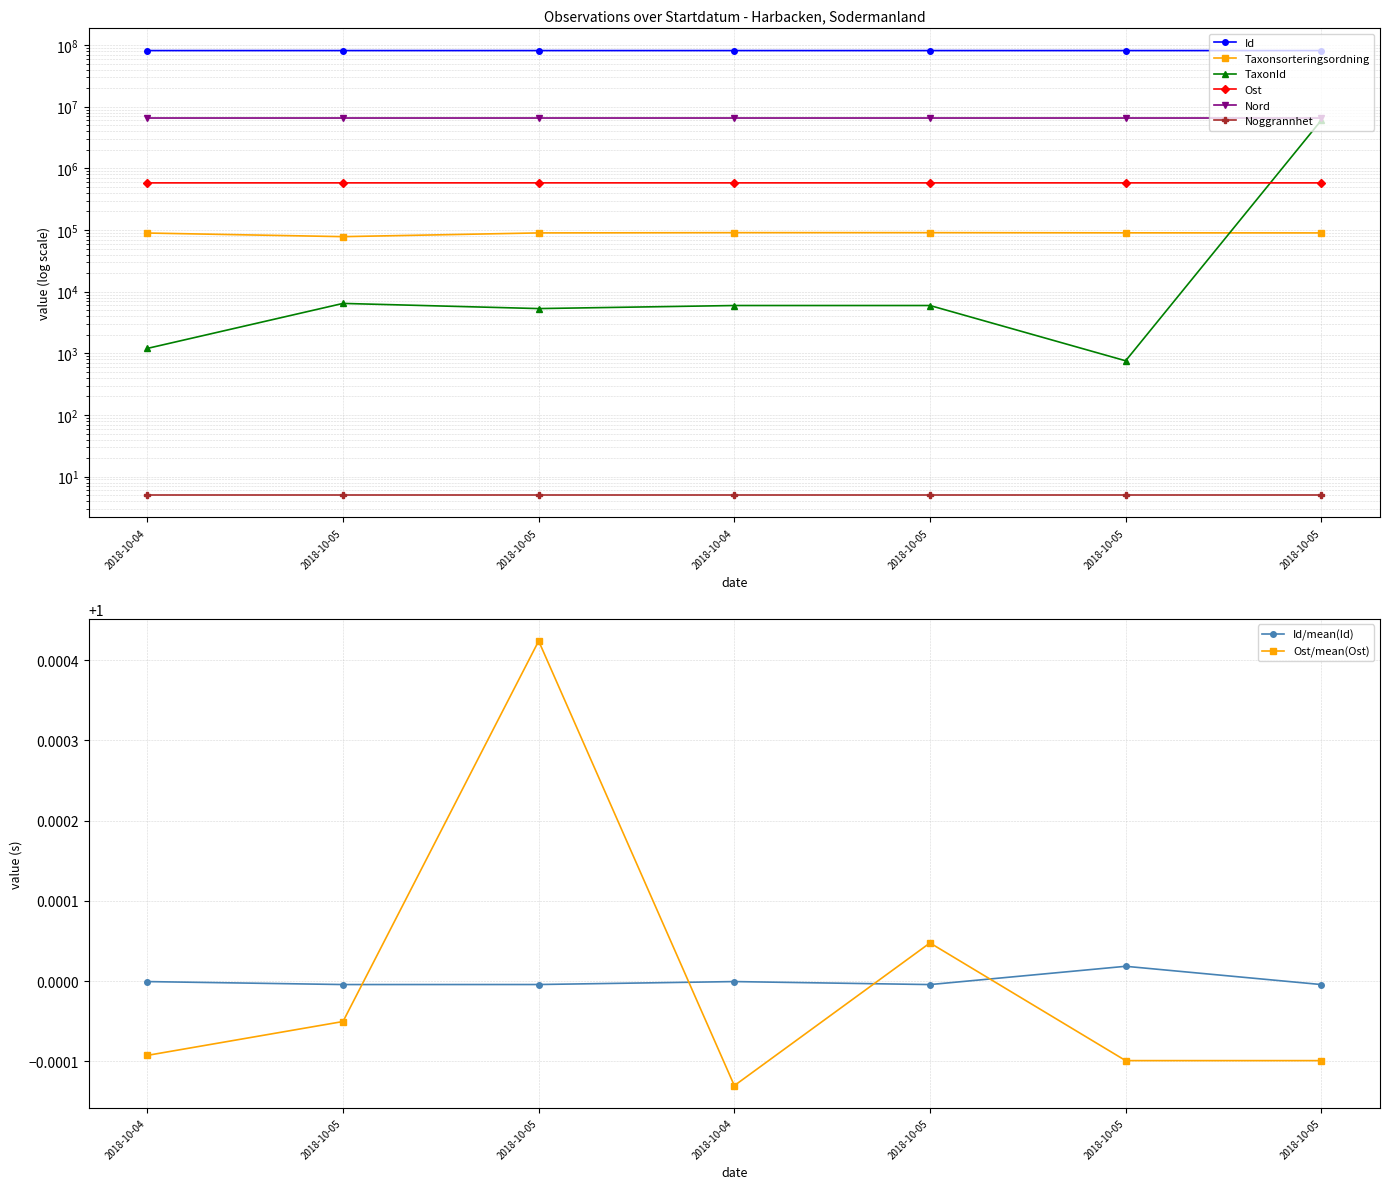

At which category does the chart reach its minimum across all series?

2018-10-05